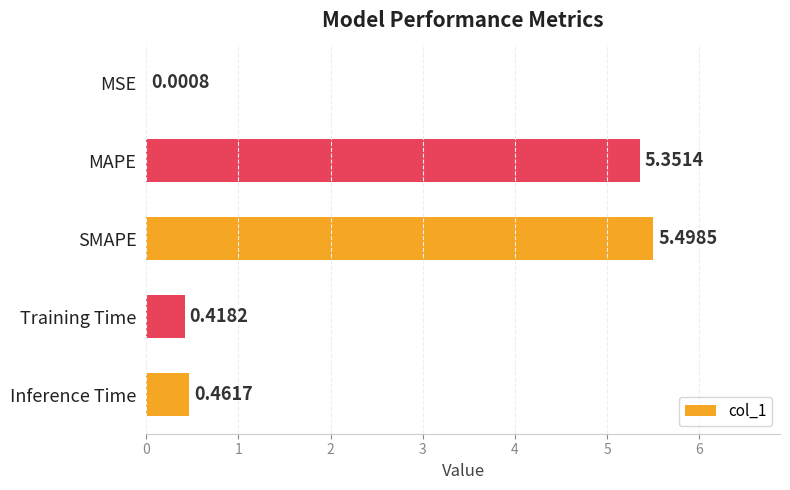

Where is the data nearest to the value 2?

Inference Time